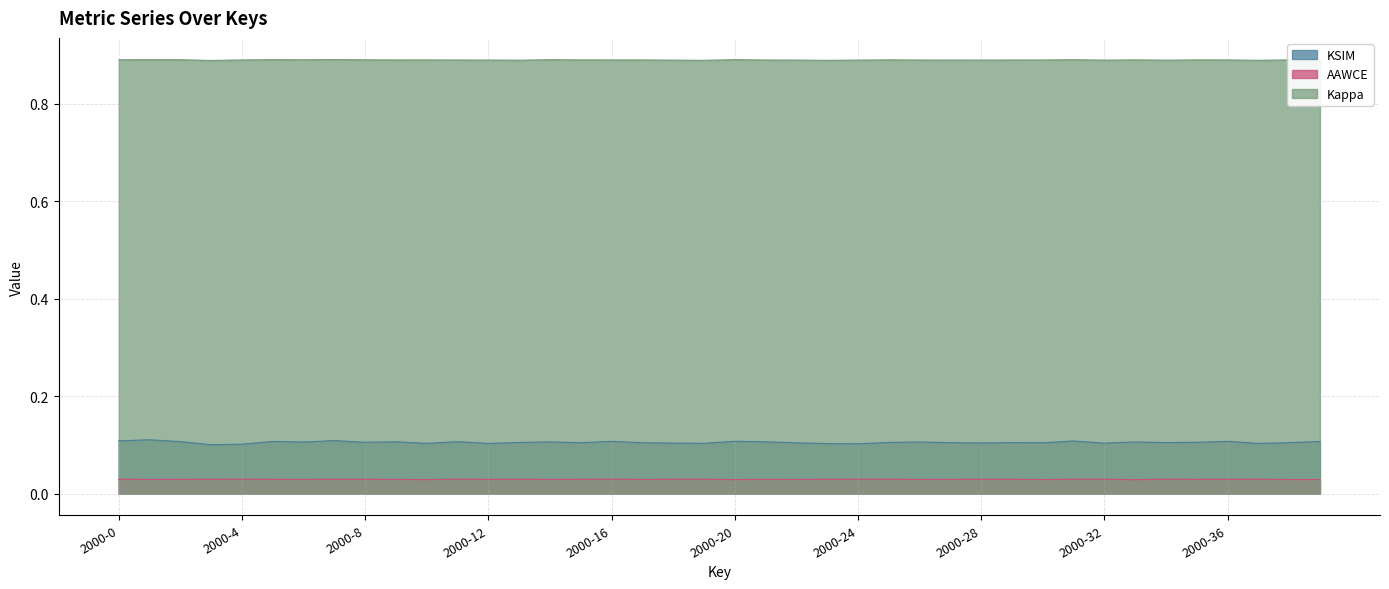

What is the average value of the KSIM series?

0.1